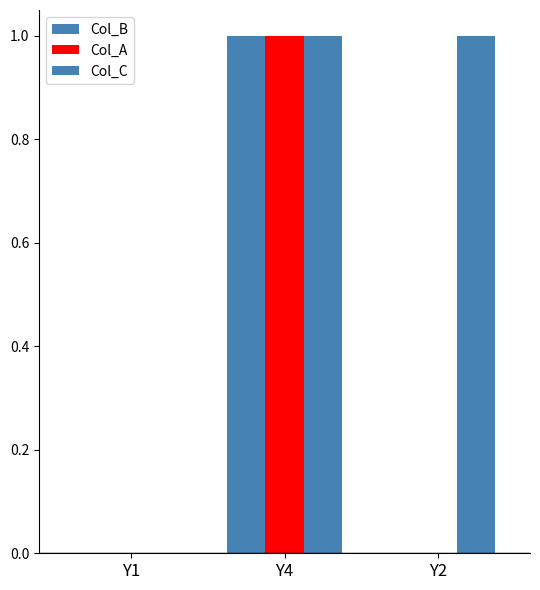

List the series in order of their peak value, lowest first.

Col_B, Col_A, Col_C